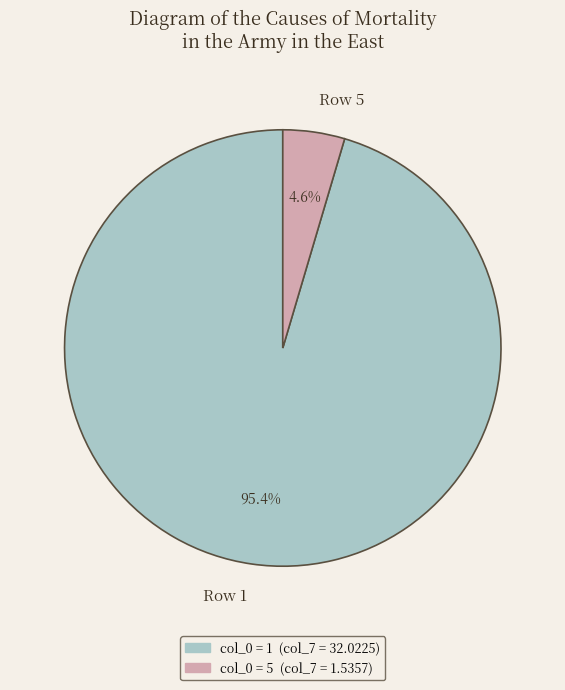

How much of the chart is everything except Row 1?

4.6%